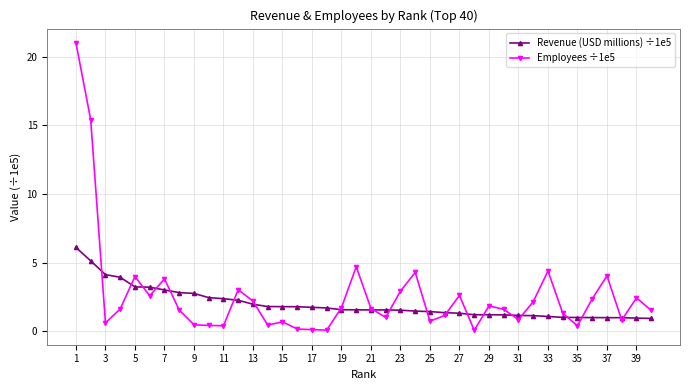

How many distinct data groups are displayed?

2